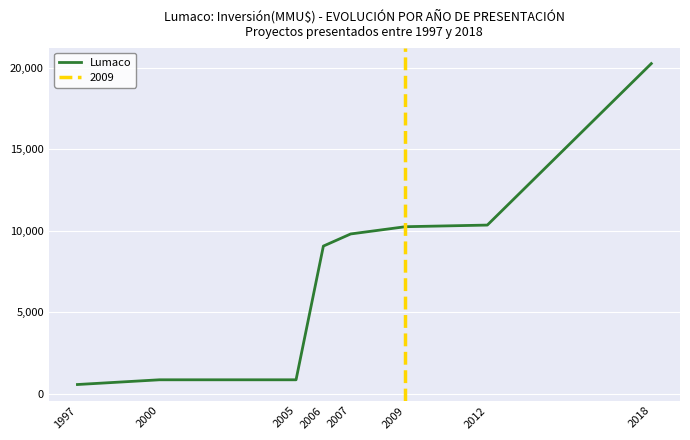

What is the maximum value shown in the chart?

20251